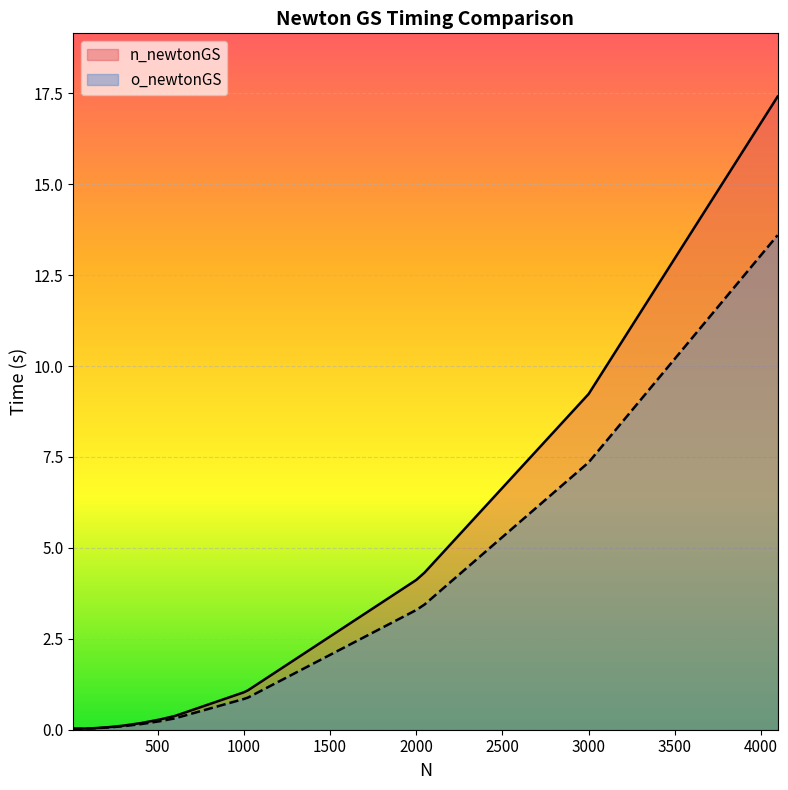

How many lines are shown in the chart?

2